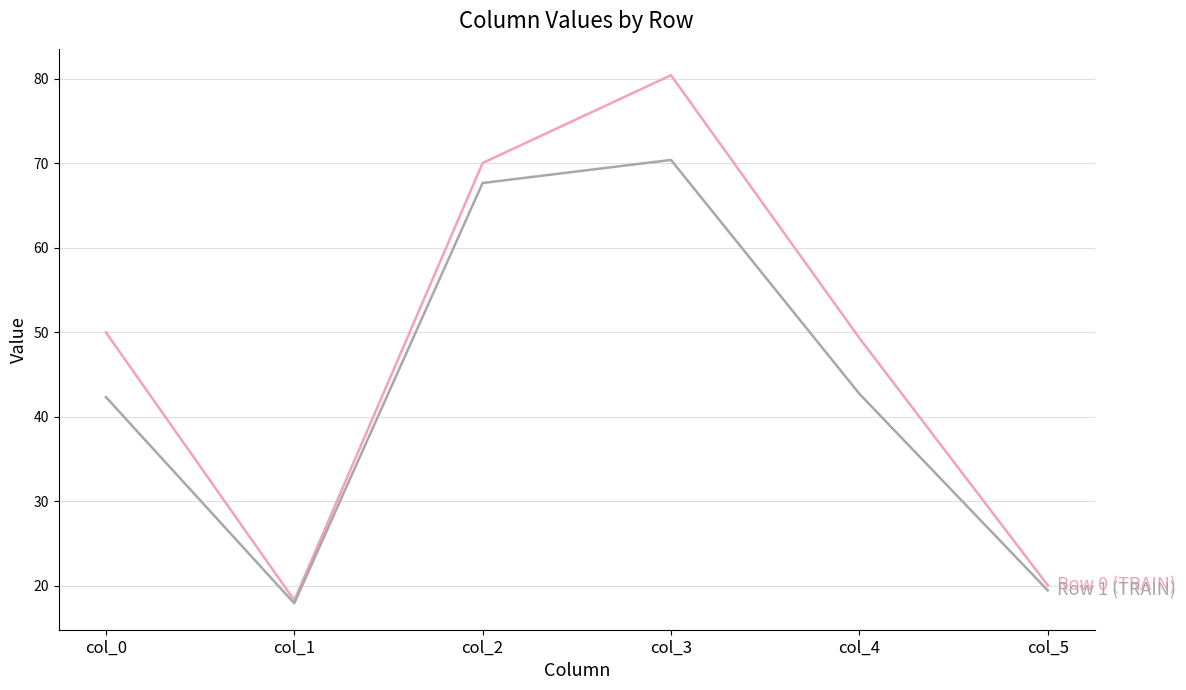

What is the smallest value displayed?

17.9